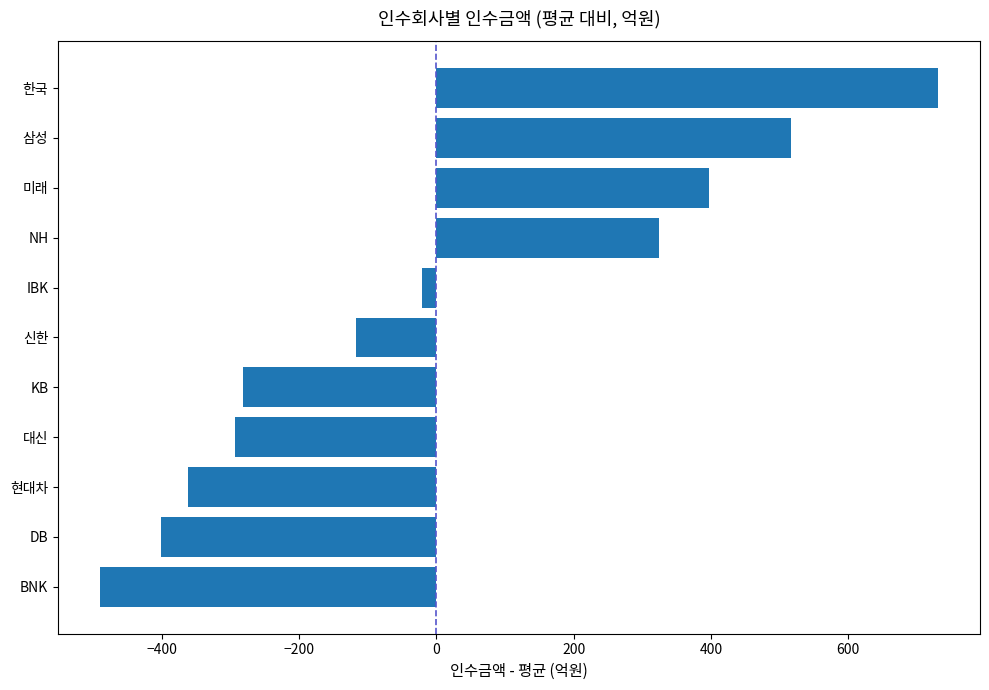

Between IBK and 미래, which is larger?

미래